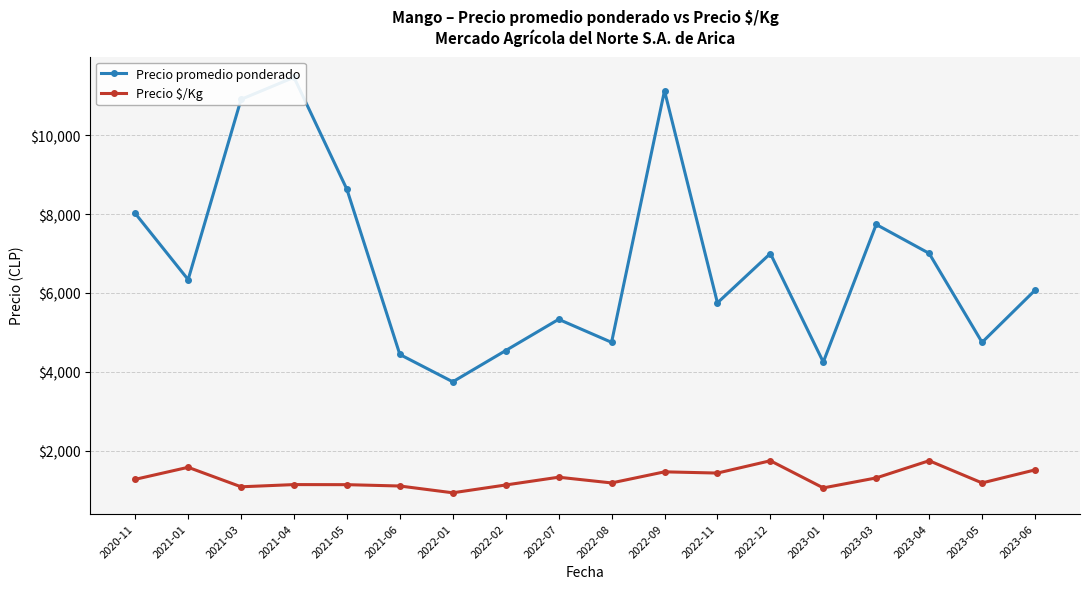

The Precio $/Kg series shows 1110 at 2021-06. True or false?

True